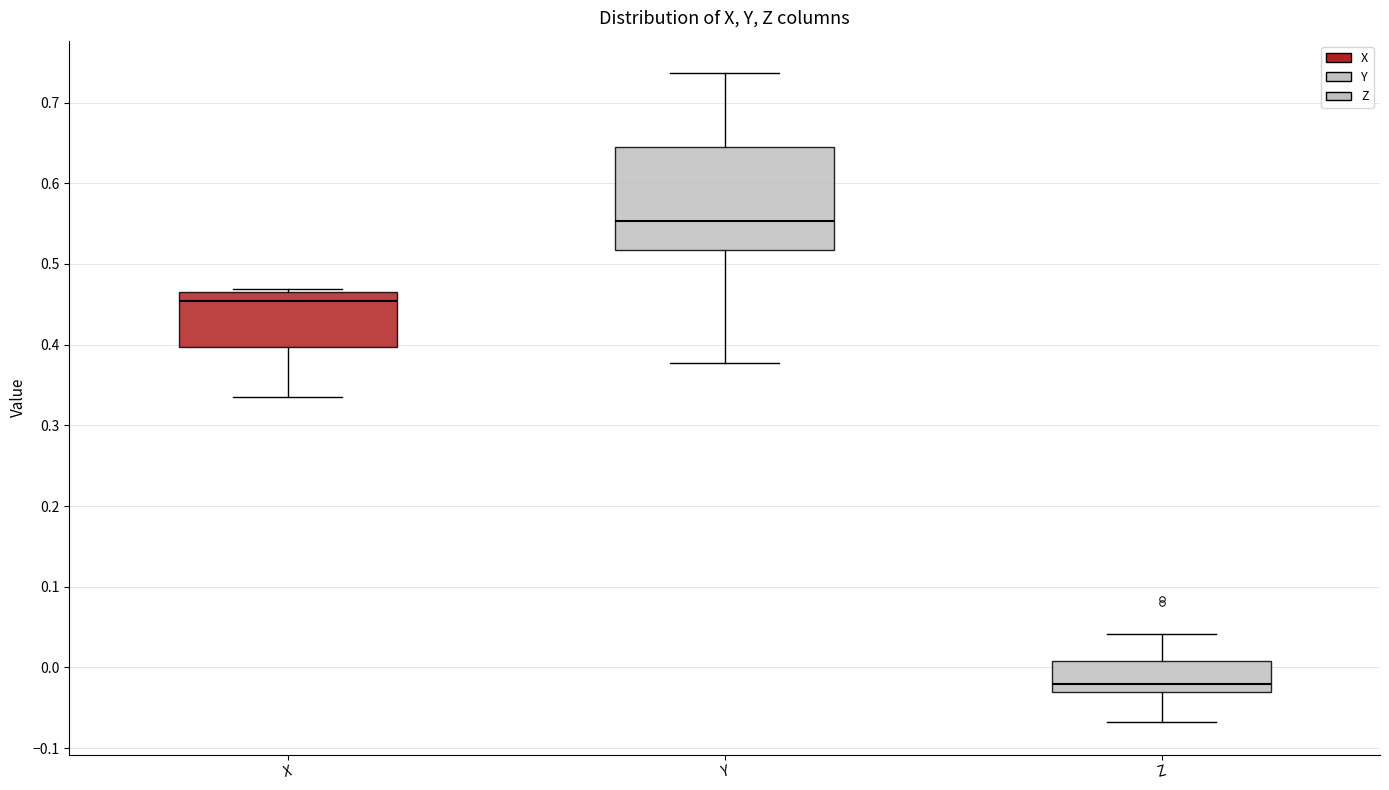

Reading left to right, transcribe this box plot: for each box, give where its median line is, the range the box spans, and where its two whiskers end, as read against the y-axis. The values are not printed on the chart, so give them approximately, as read against the axis.

X: median 0.45, box 0.40 to 0.47, whiskers 0.34 to 0.47 (just above the box's upper edge)
Y: median 0.55, box 0.52 to 0.64, whiskers 0.38 to 0.74
Z: median -0.02, box -0.03 to 0.01, whiskers -0.07 to 0.04